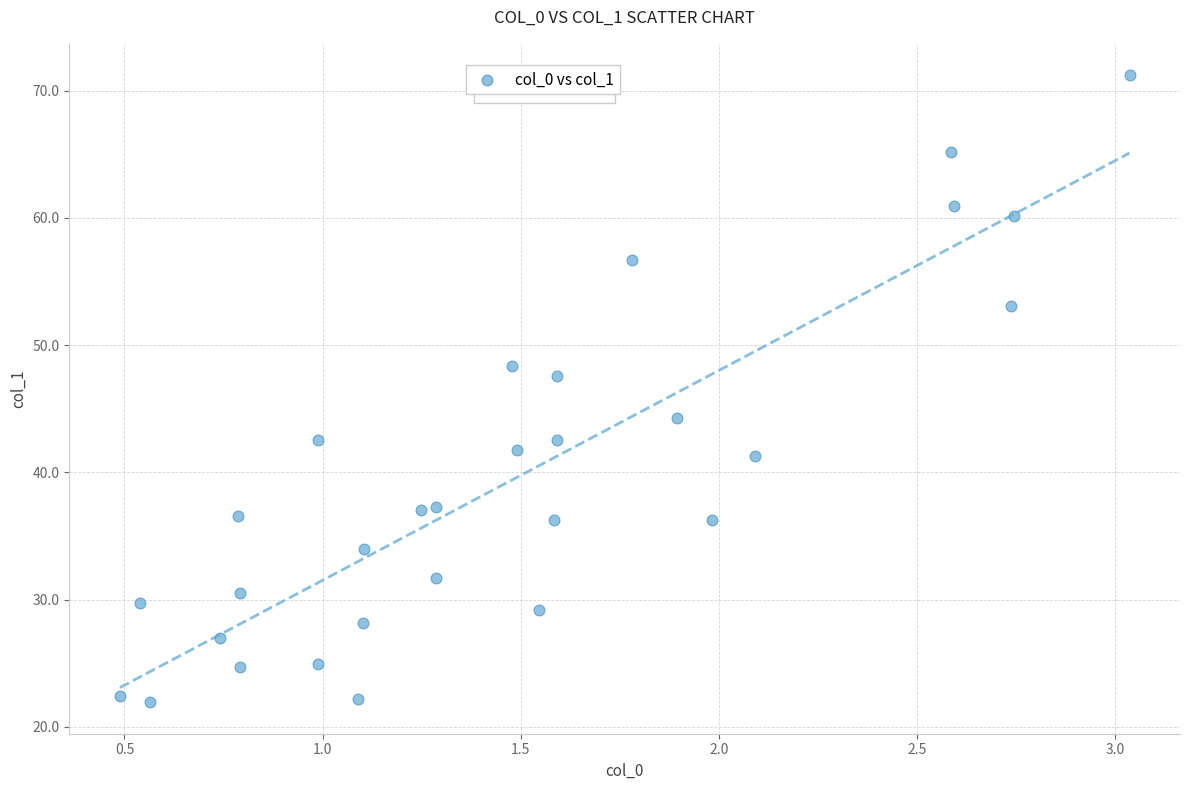

What is the range of Y values (max minus min)?

49.3